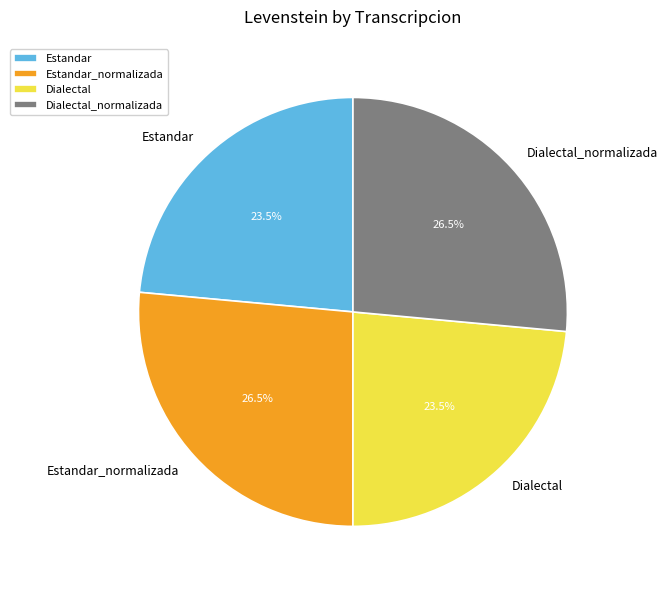

Is Estandar_normalizada the majority of the pie?

No